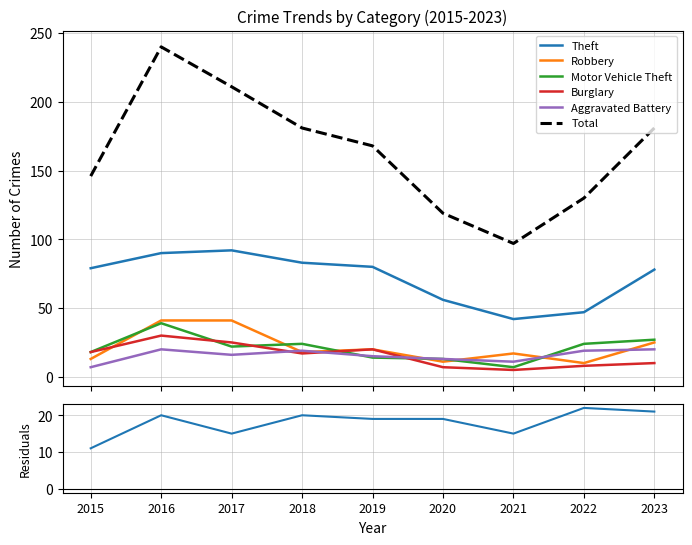

At which category is the sum across all series the highest?

2016